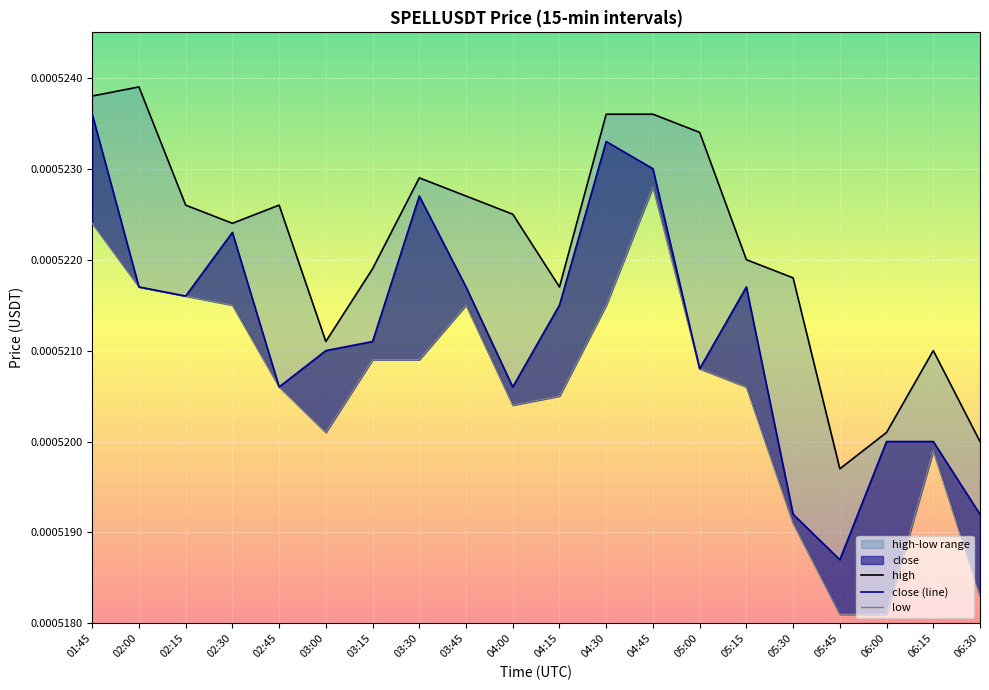

True or false: low and close (line) cross at least once.

False